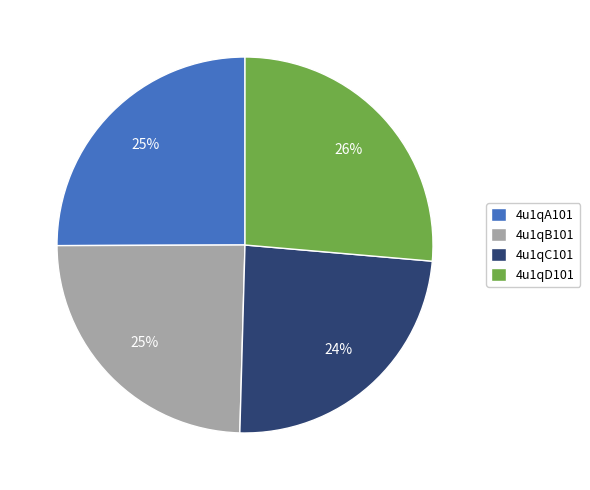

True or false: 4u1qD101 accounts for 26% of the total.

True